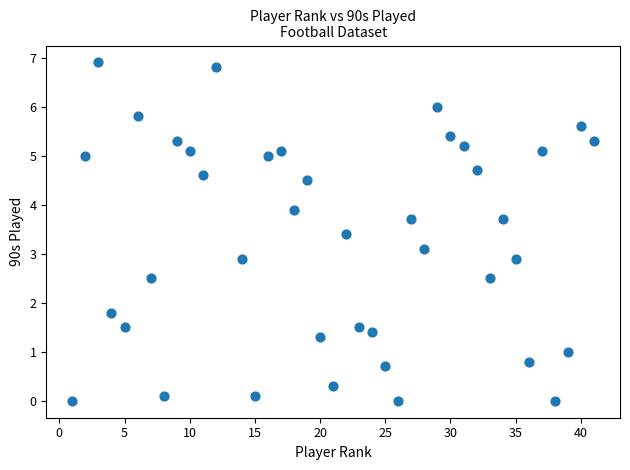

What is the range of Y values (max minus min)?

6.9